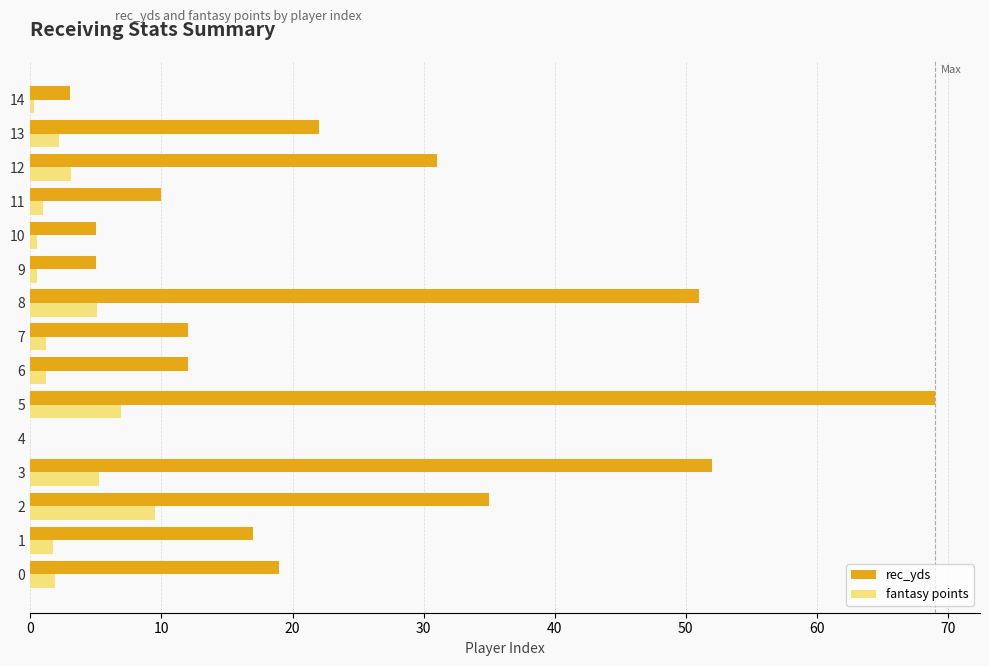

Which series has the largest total across all categories?

rec_yds